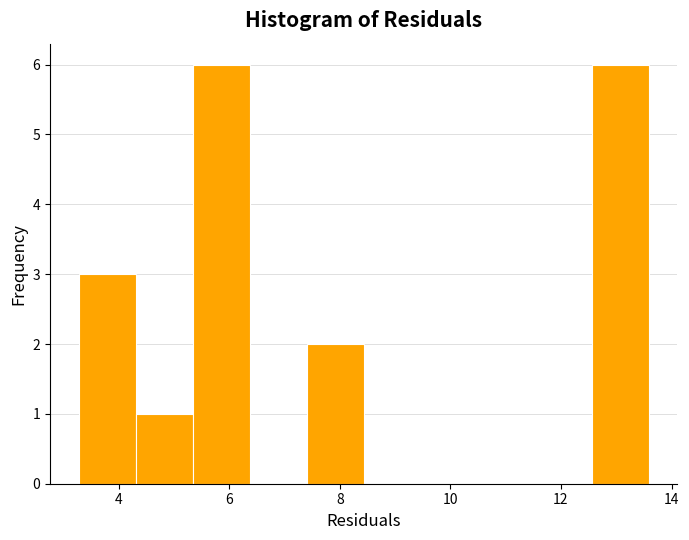

Reading left to right, transcribe this chart: for each bar, give the range it covers on the x-axis and its height. Neither the bar edges nor the heights are printed on the chart, so give them approximately, as read against the axes.

3.2 to 4.4: 3
4.4 to 5.4: 1
5.4 to 6.4: 6
6.4 to 7.4: 0
7.4 to 8.4: 2
8.4 to 9.4: 0
9.4 to 10.4: 0
10.4 to 11.6: 0
11.6 to 12.6: 0
12.6 to 13.6: 6